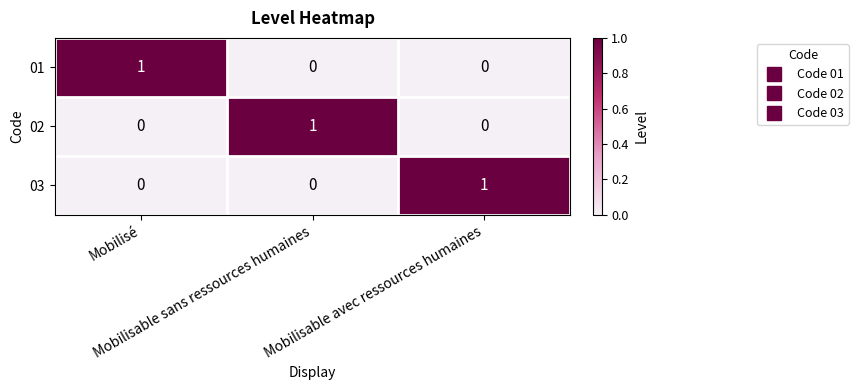

How many 03 values are between 0 and 1?

3